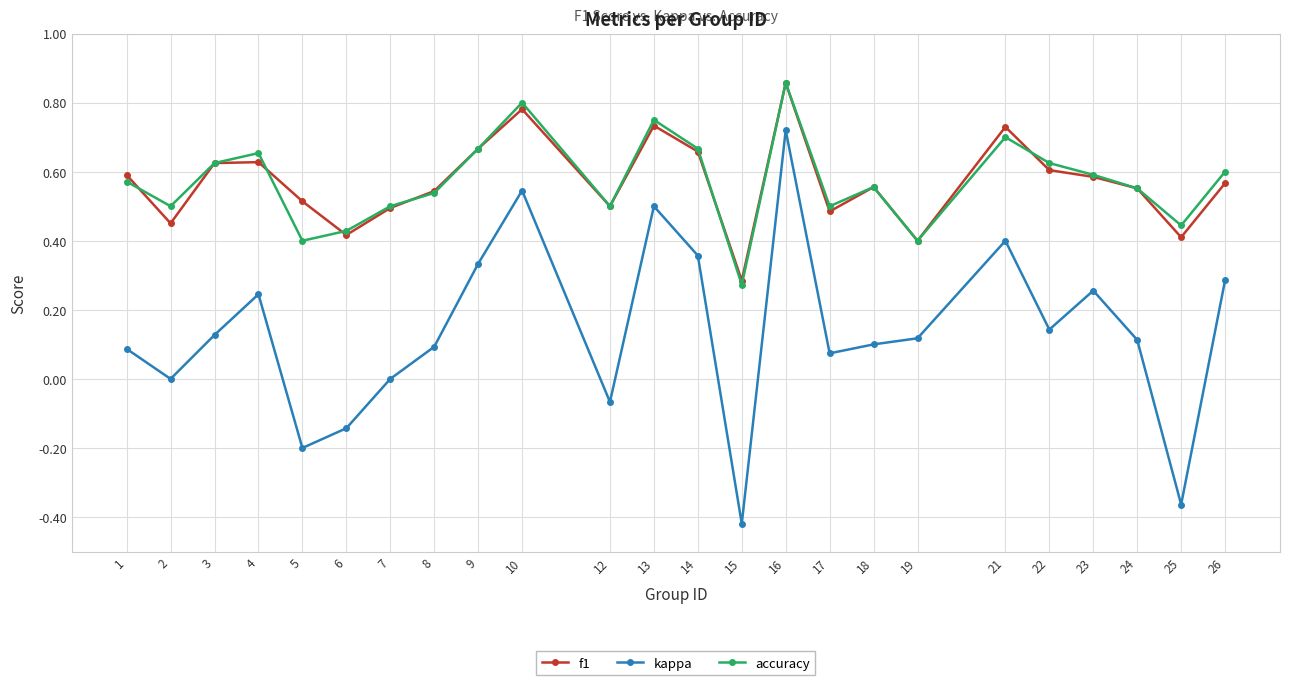

What is the total value across all series at 9?

1.7